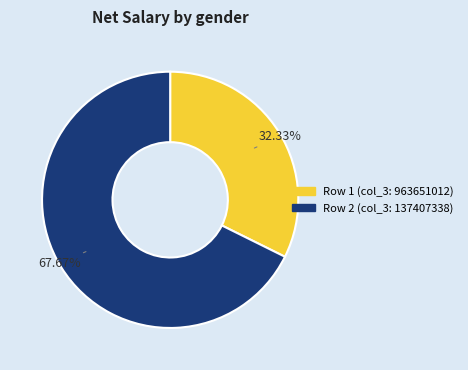

Does any single category account for the majority?

Yes